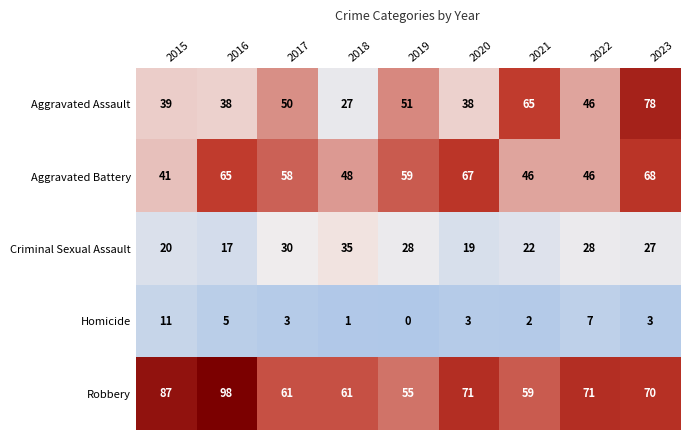

At which label does Homicide reach its minimum?

2019